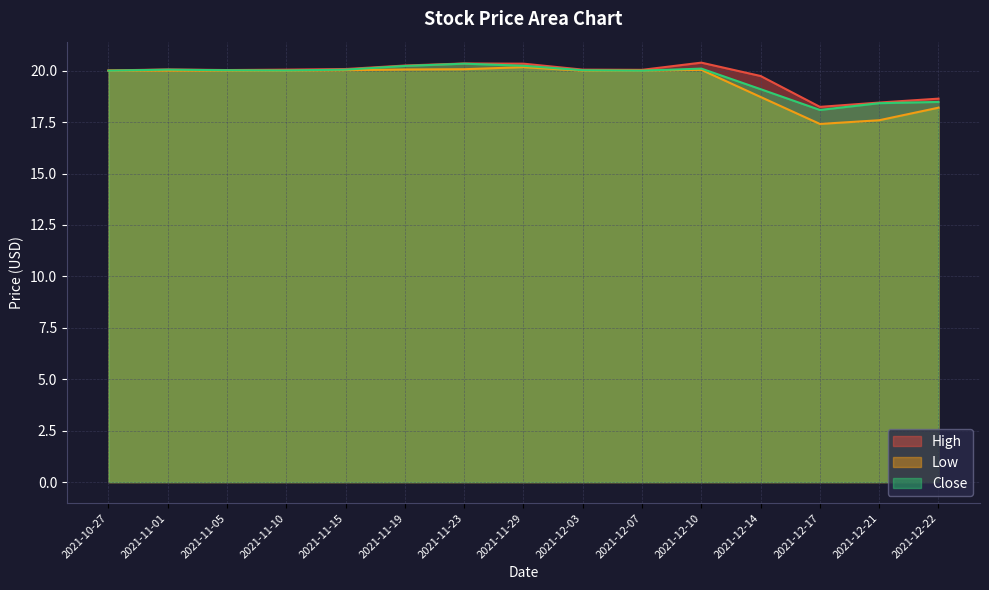

Which category has the lowest value in the High series?

2021-12-17